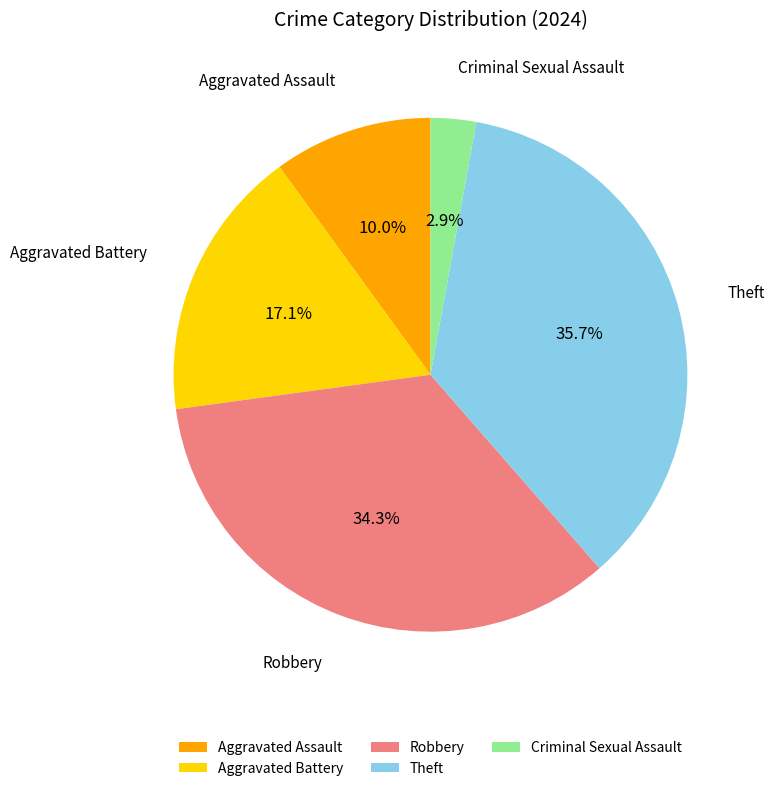

To the nearest percent, what percentage of the pie is Aggravated Battery?

17%